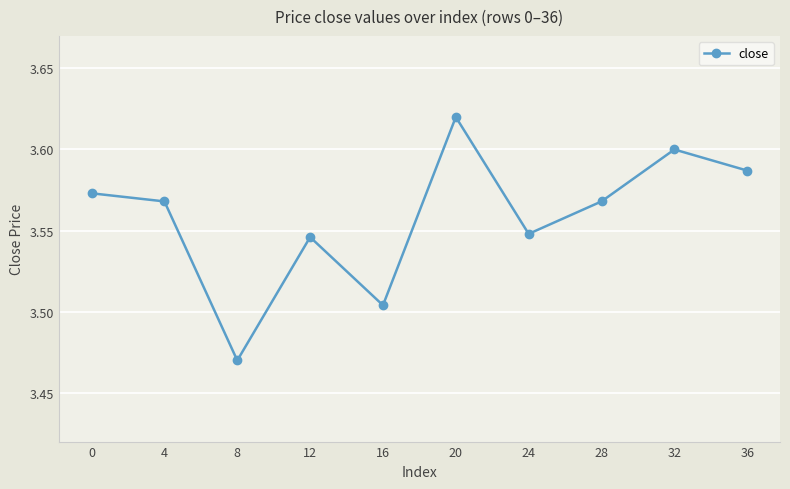

How many interior local valleys (lower than both neighbors) does the data have?

3